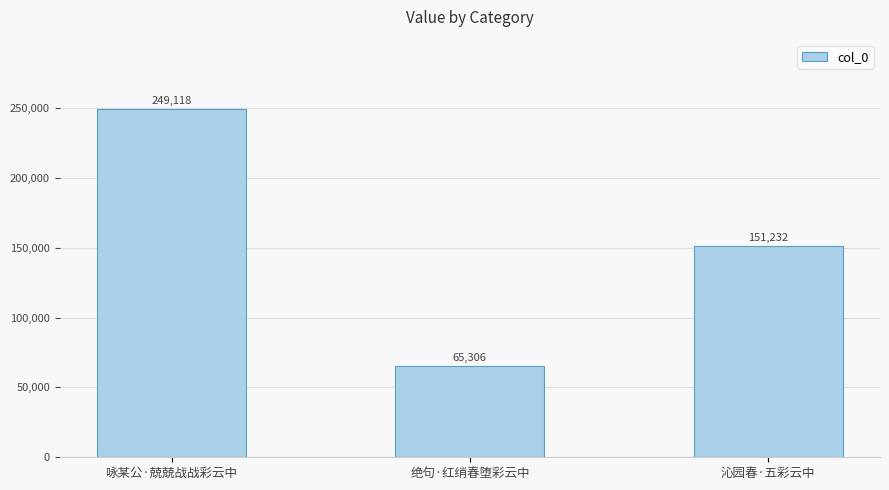

Reading left to right, extract all data points from this chart.

咏某公·兢兢战战彩云中=249118	绝句·红绡春堕彩云中=65306	沁园春·五彩云中=151232